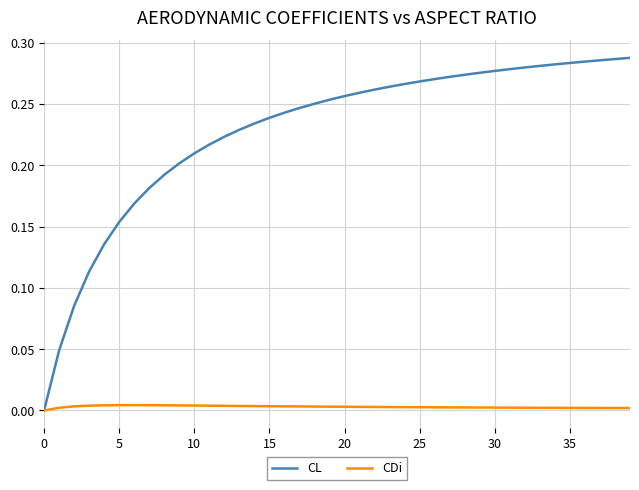

Which series has the widest spread of values?

CL